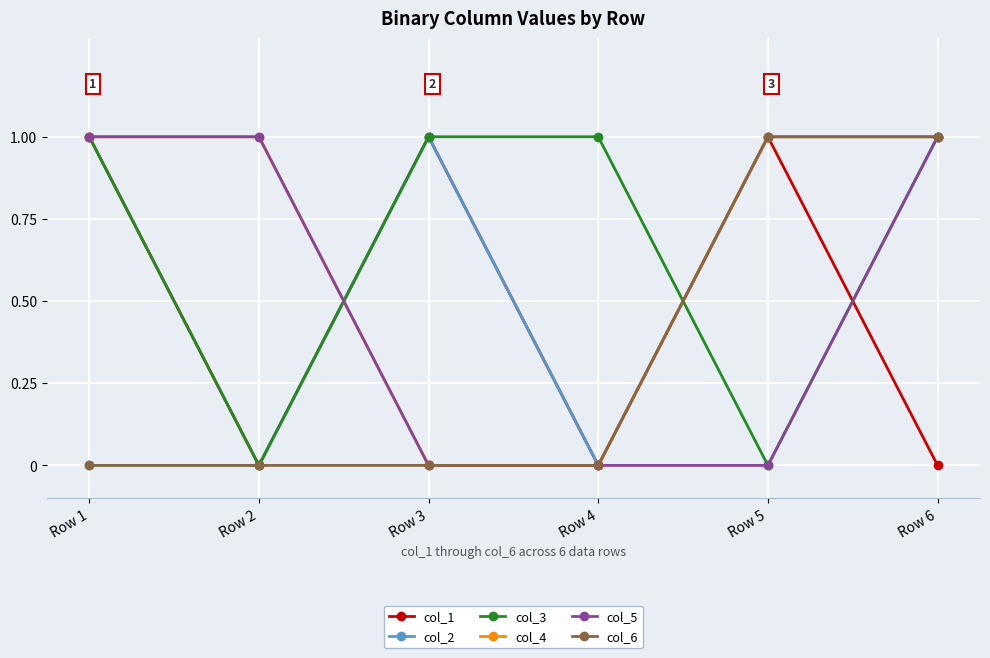

True or false: col_3 has more than 2 points higher than both neighbors.

False